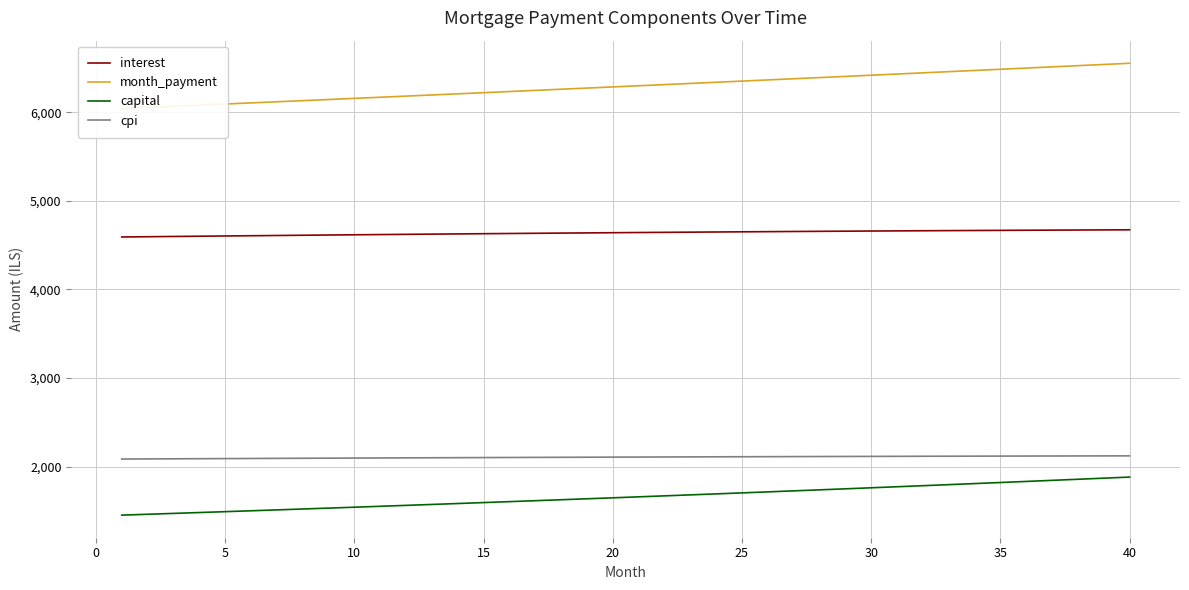

Which series has the widest spread of values?

month_payment